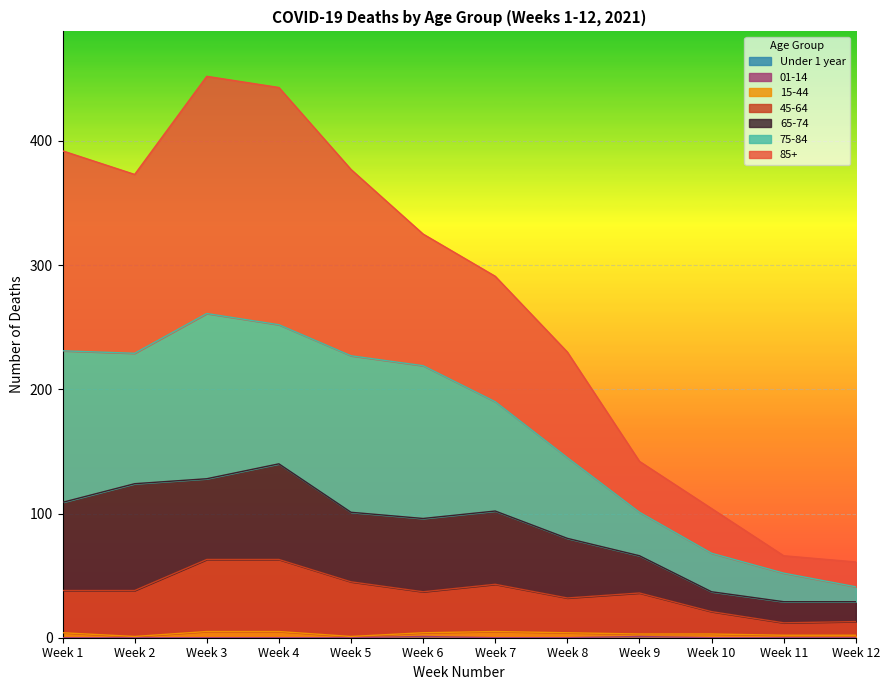

Which has a higher value, Week 7 or Week 4?

Week 7